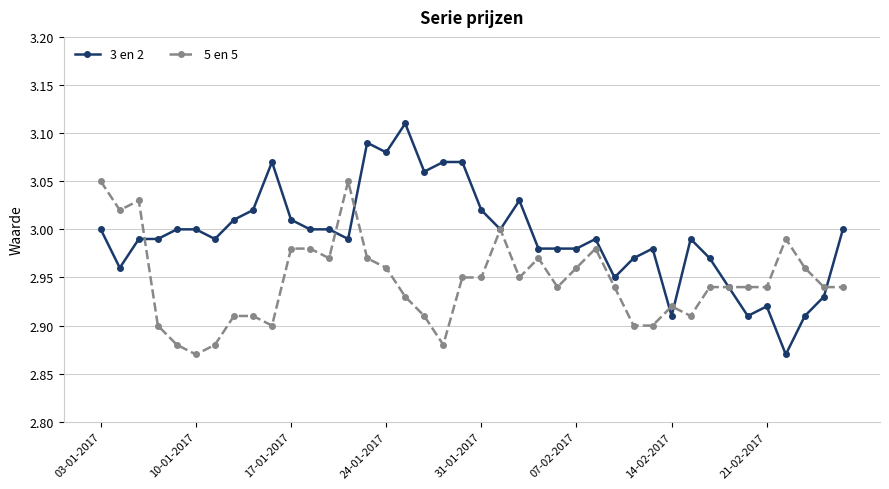

True or false: 3 en 2 has more than 0 interior local peaks.

True